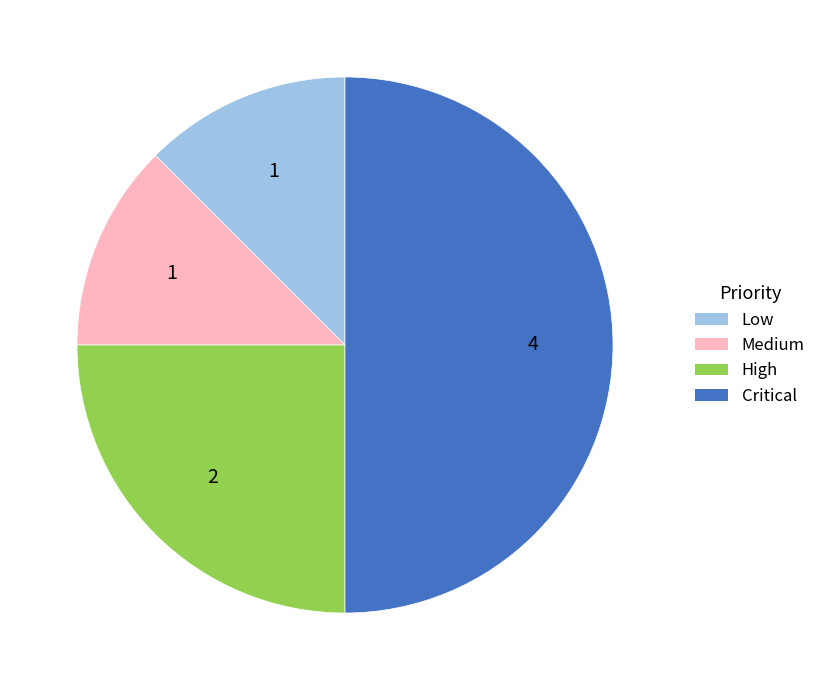

Which category has the biggest portion of the pie?

Critical